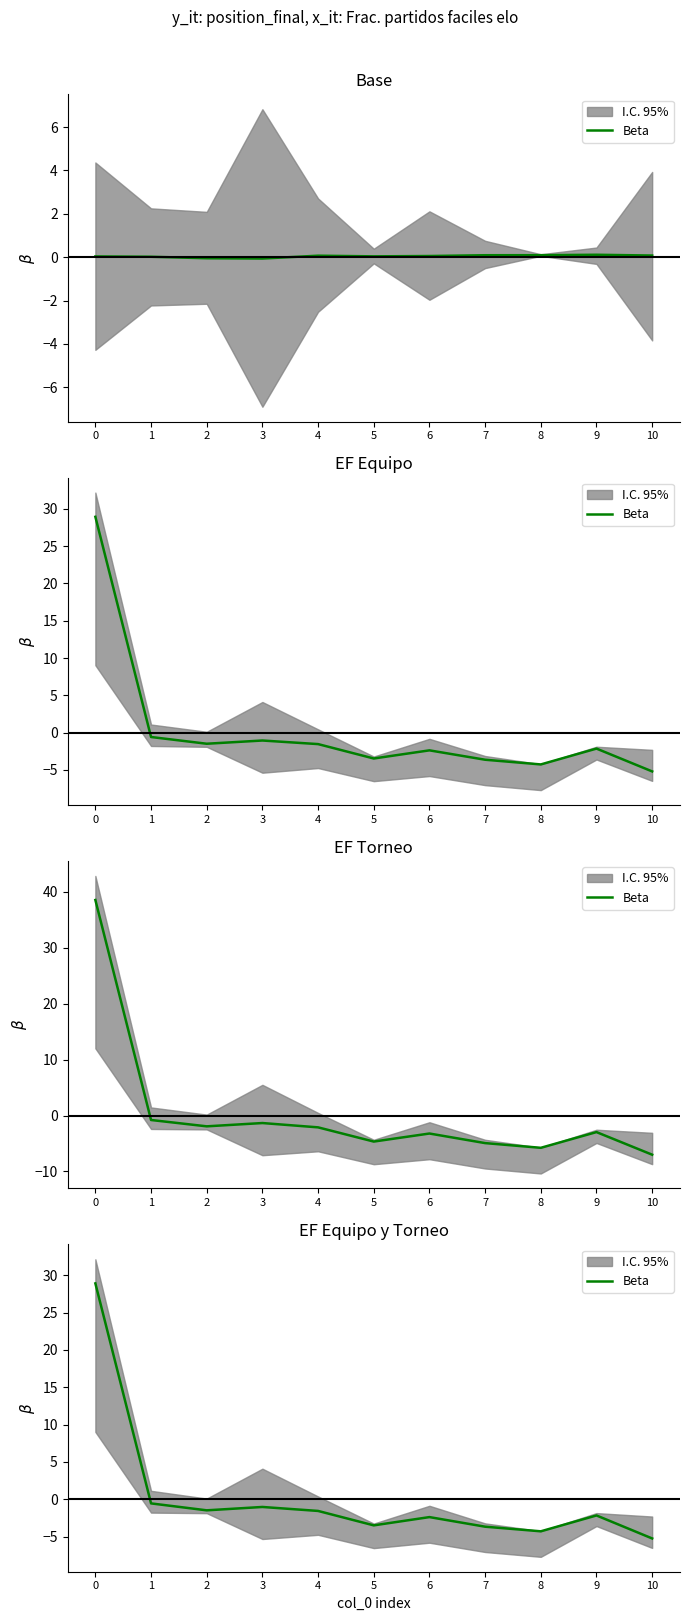

The value at 10 is -5.3. True or false?

True